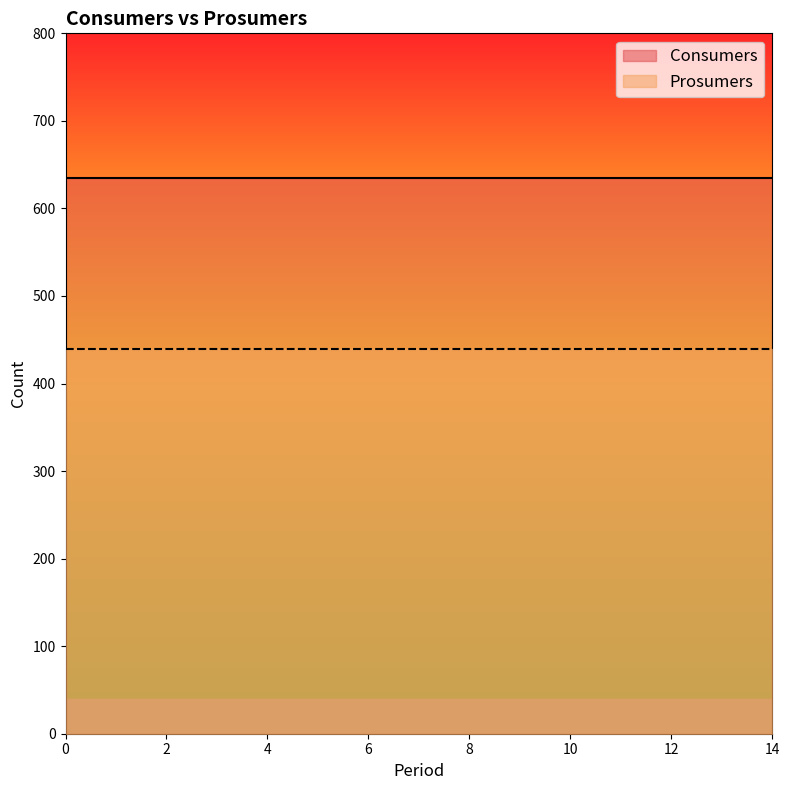

What is the greatest value displayed?

635